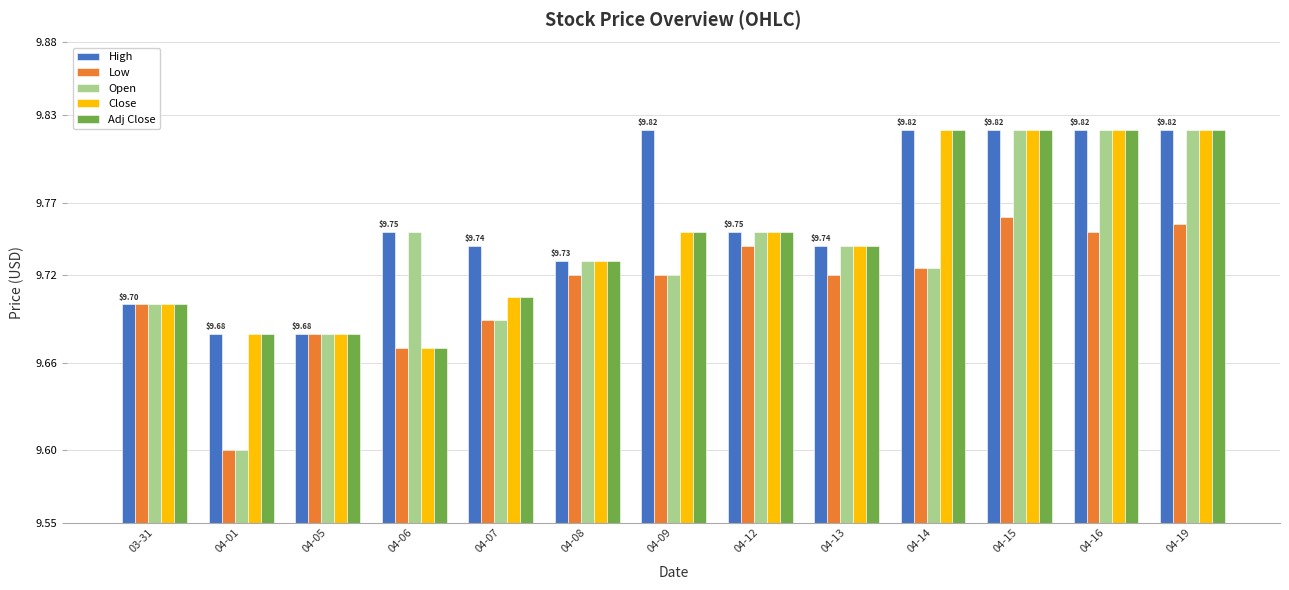

What is the sum of the Close values at 04-13 and 04-12?

19.5